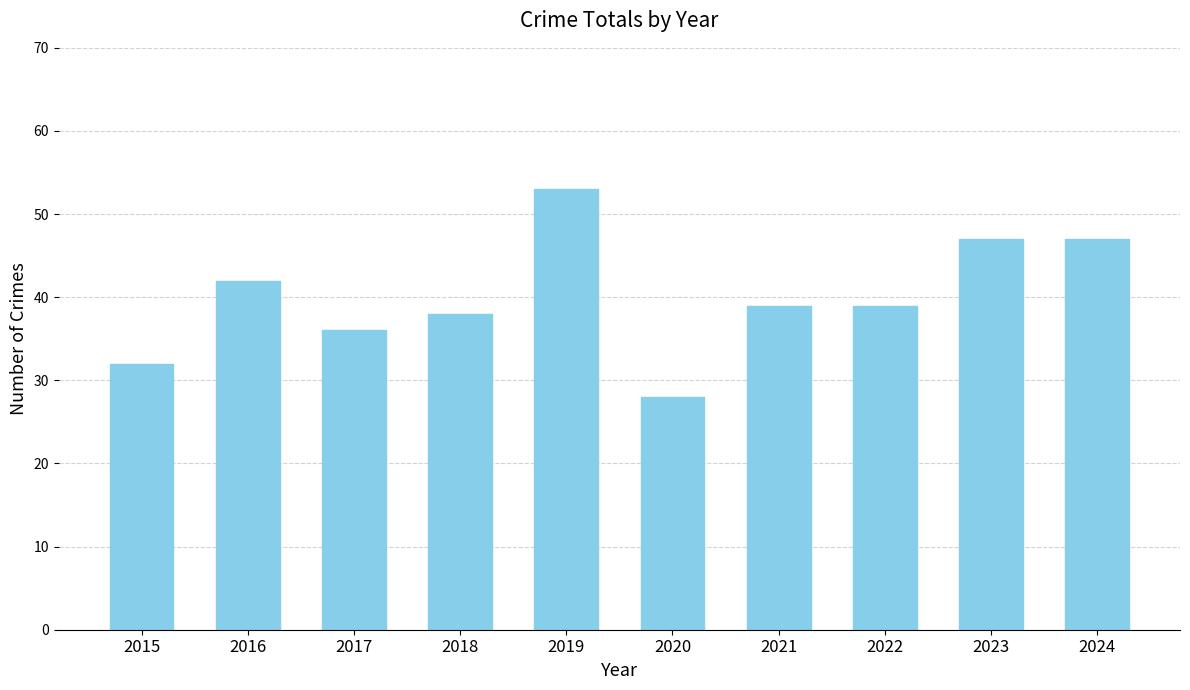

What is the ratio of the value at 2019 to the value at 2020?

1.9